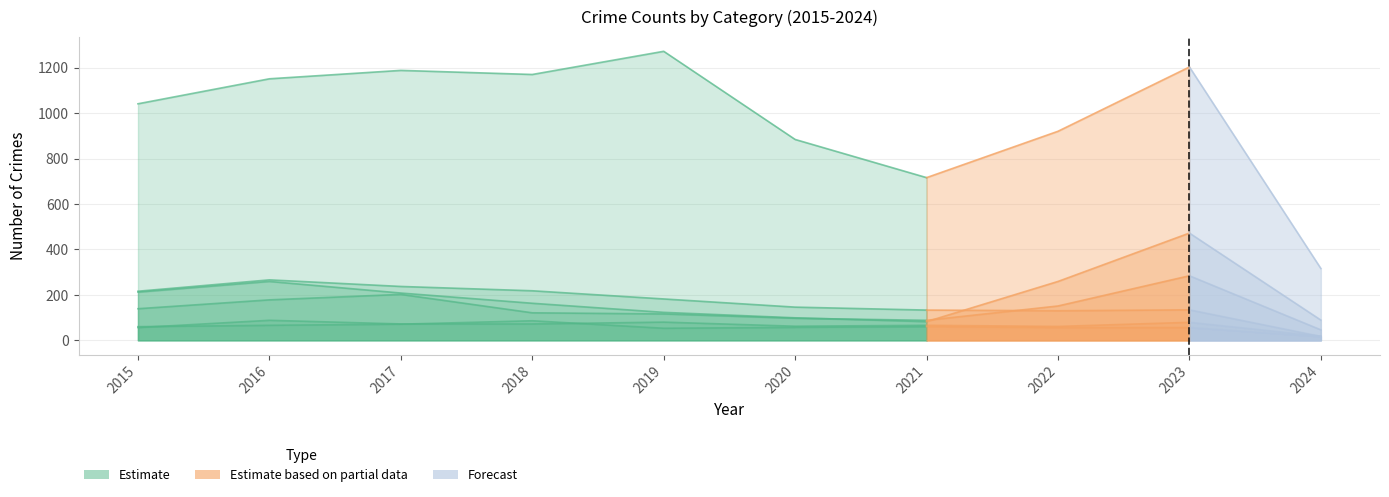

What is the sum of the Aggravated Assault values at 2022 and 2018?

133